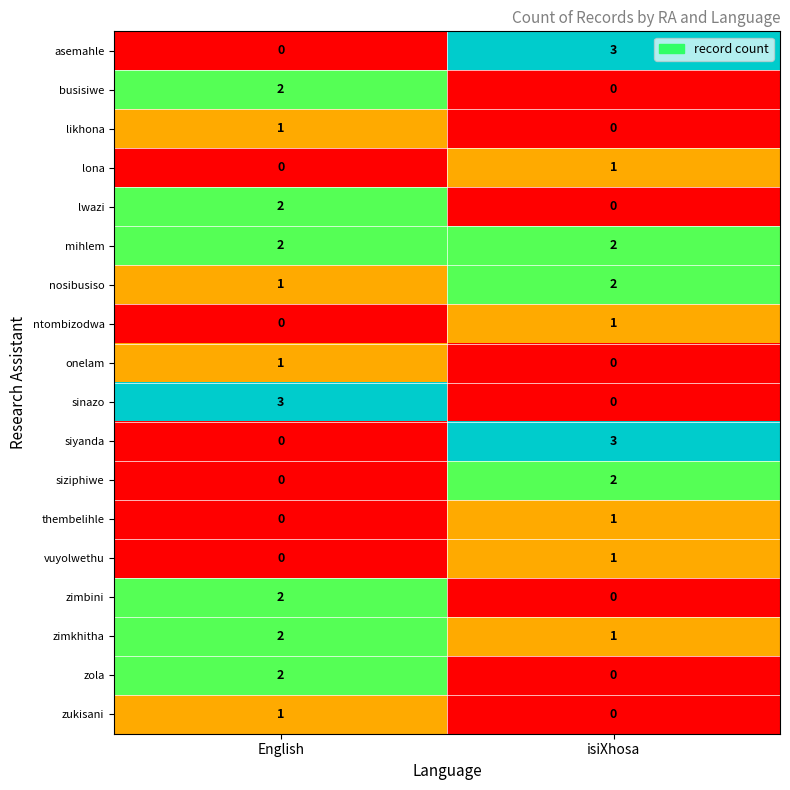

Rank the categories by zimkhitha value from highest to lowest.

English, isiXhosa